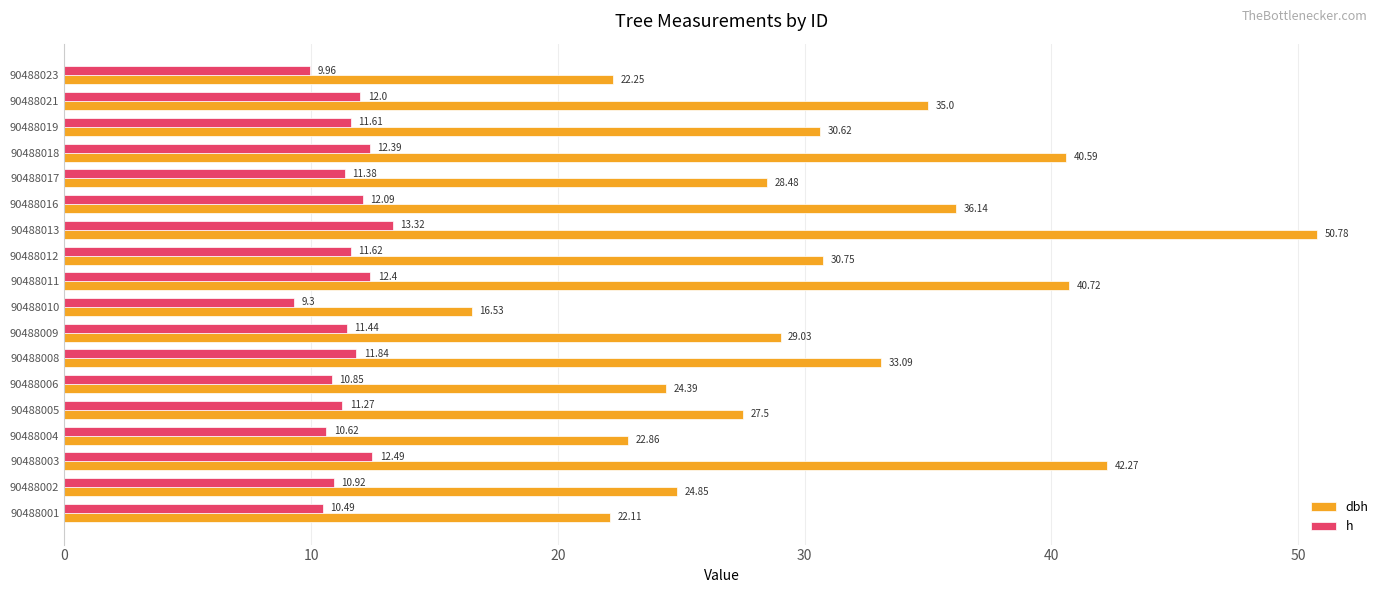

Where is h nearest to the value 11?

90488002